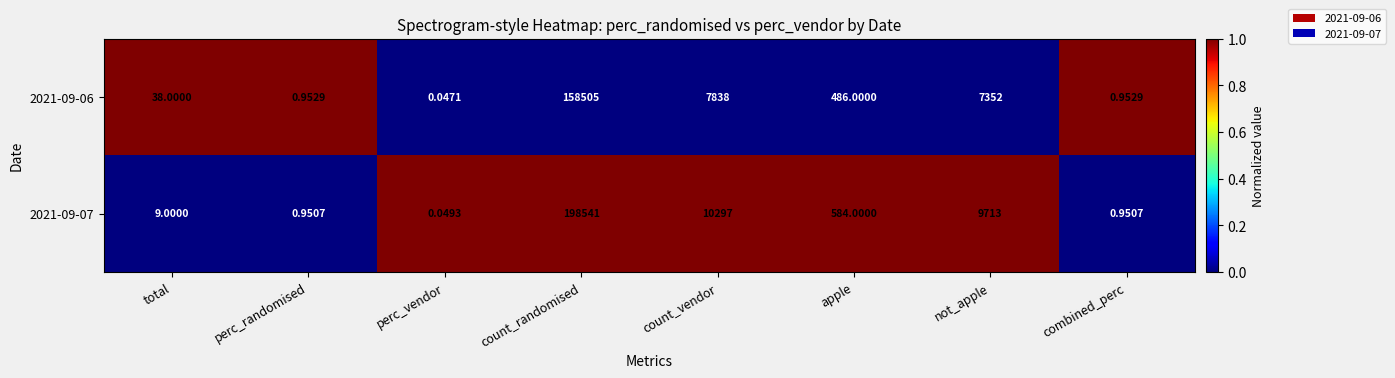

What is the total value across all series at count_randomised?

357046.0